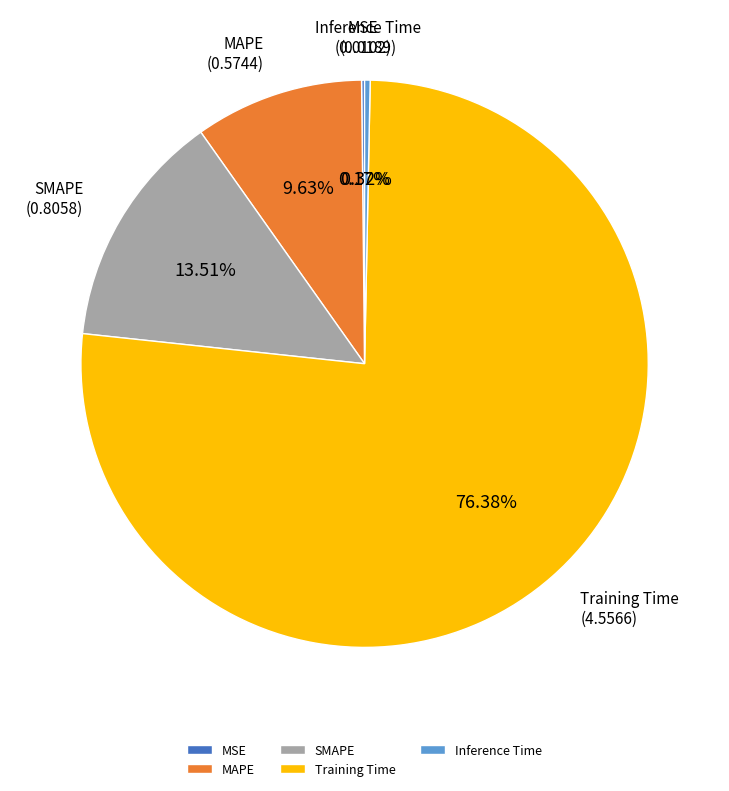

Does any single category account for the majority?

Yes